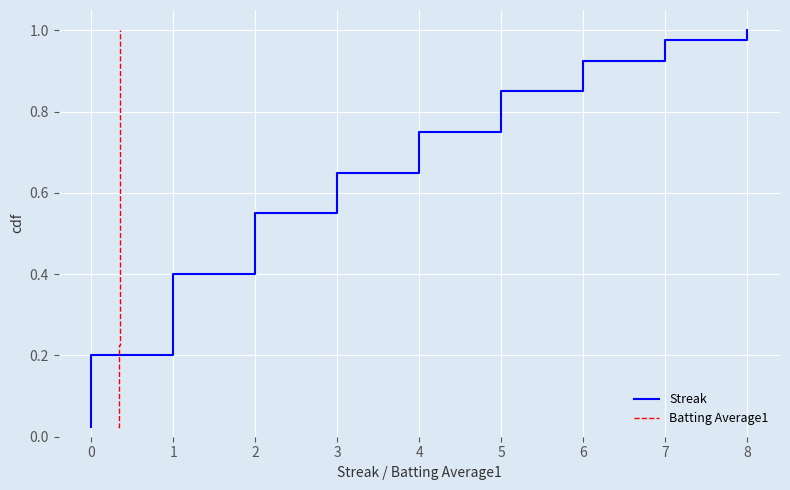

What are all the series names shown in the legend?

Streak, Batting Average1